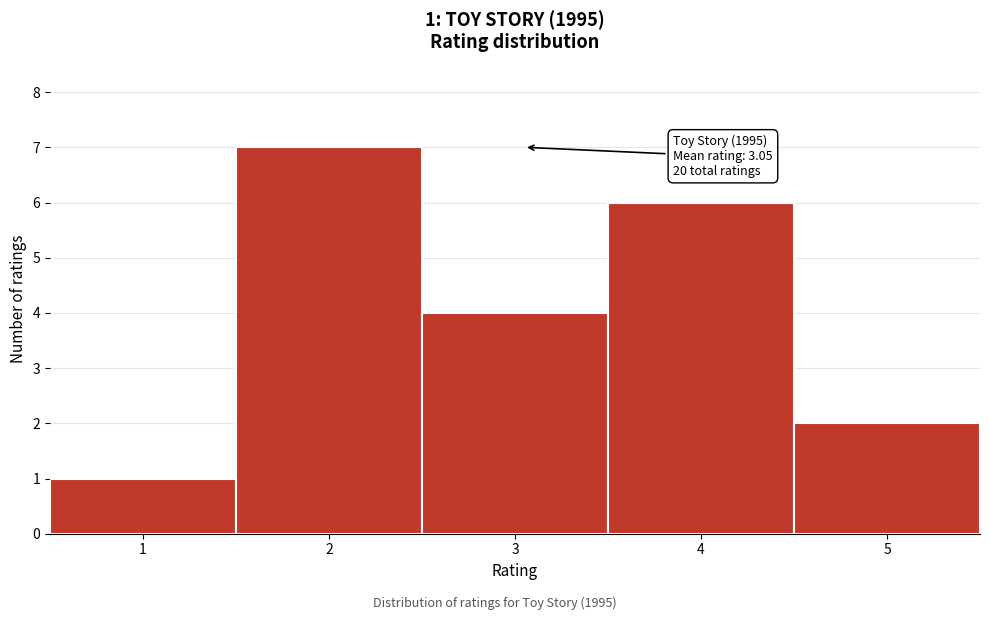

Which range on the x-axis has the tallest bar?

1.5 to 2.5